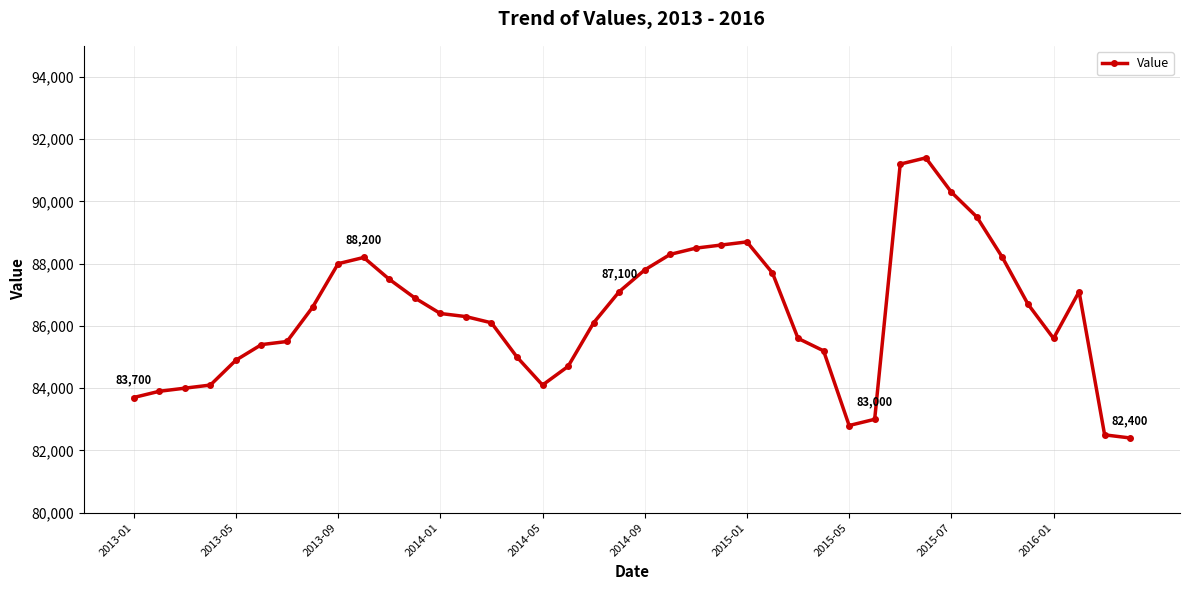

What is the average value?

86390